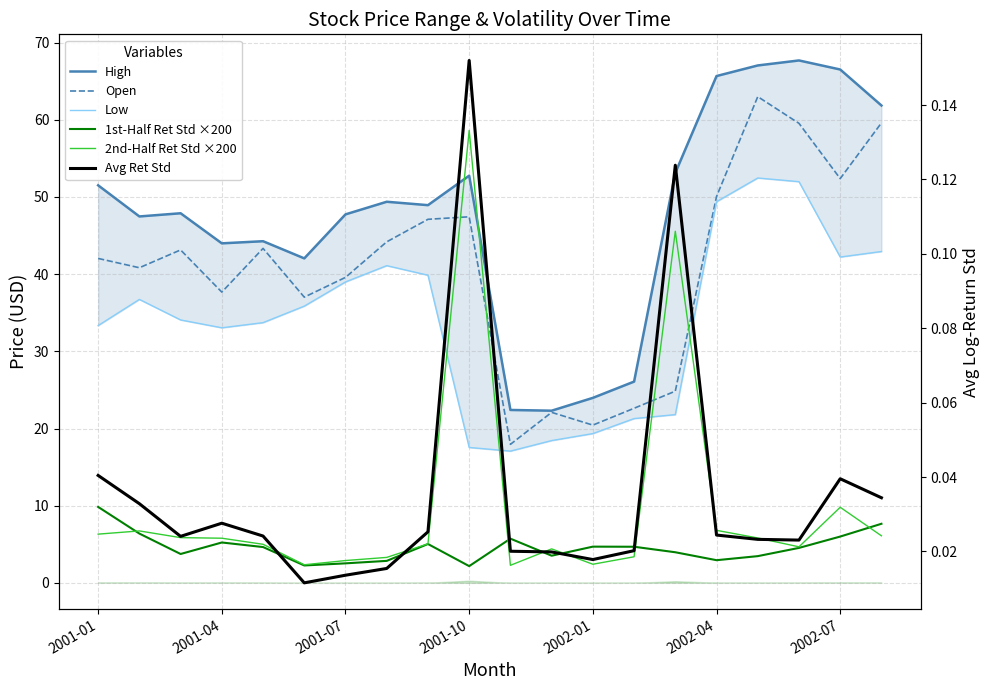

How many series are shown in this chart?

6